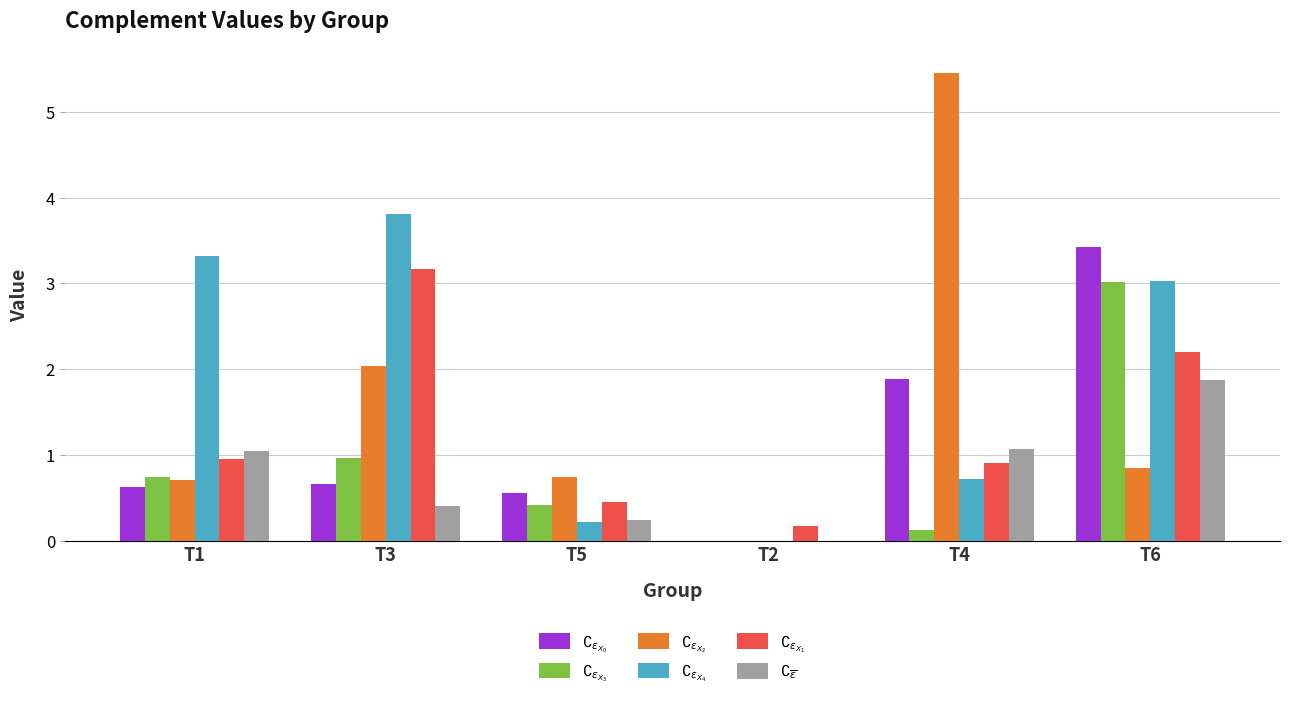

What is the sum of the $\complement_{\epsilon_{X_4}}$ values at T1 and T6?

6.4